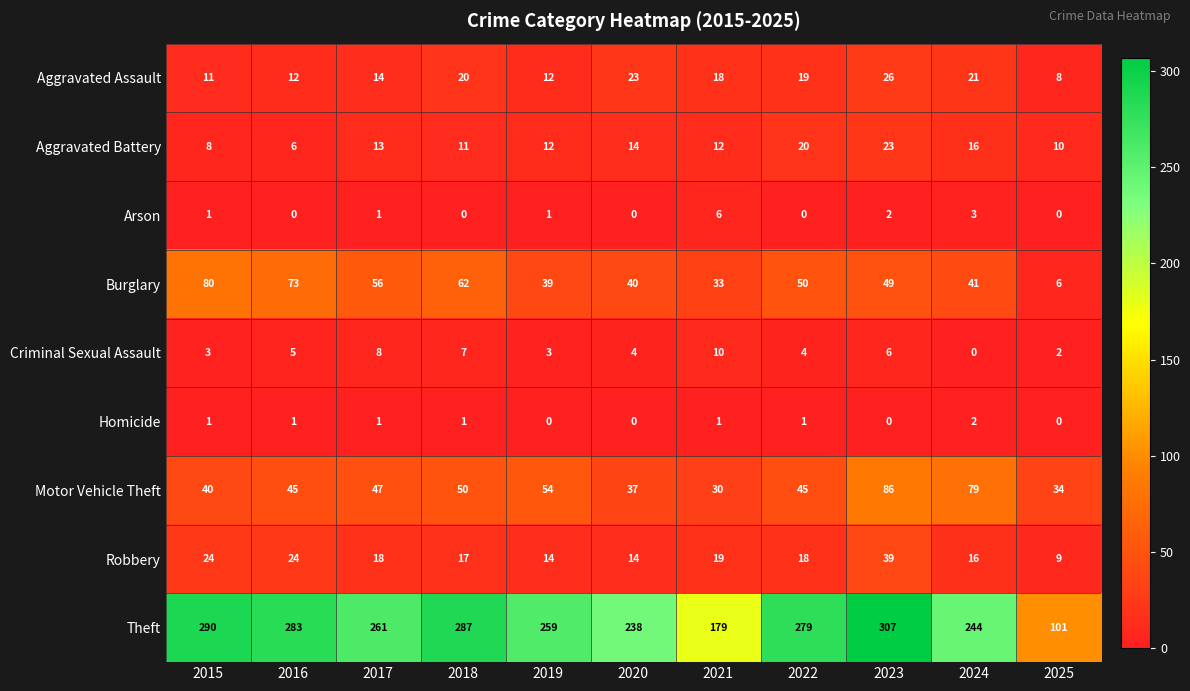

Is it true that Arson equals 0 at 2022?

True